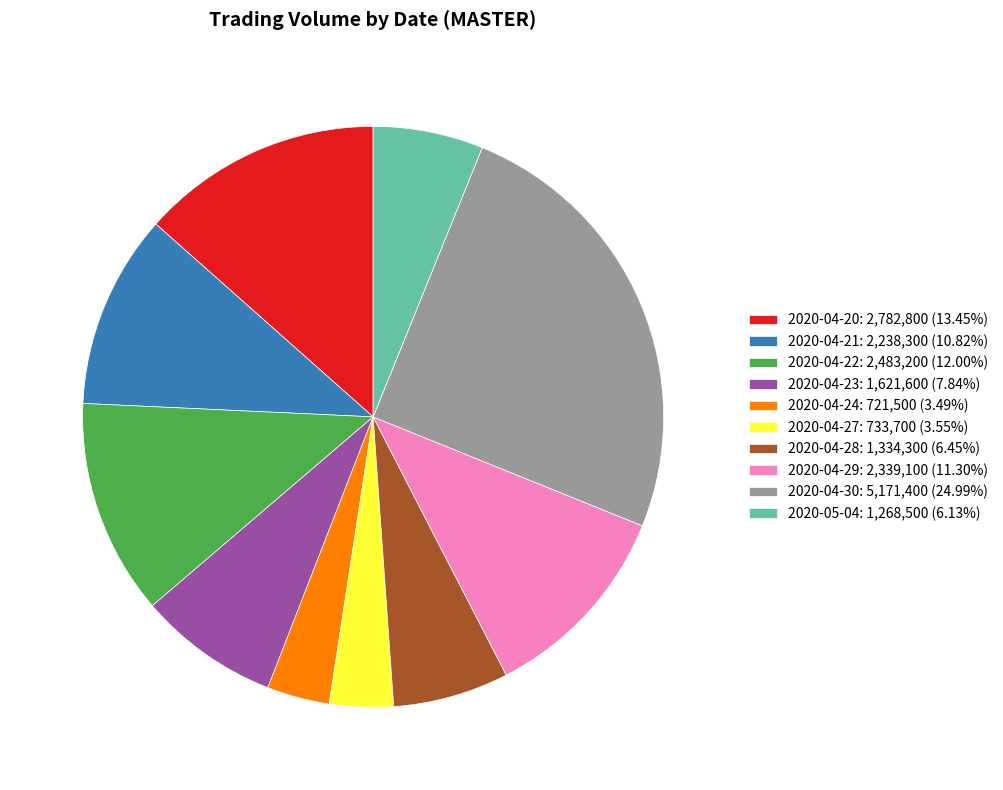

The 2020-04-29 slice represents 23% of the pie. True or false?

False